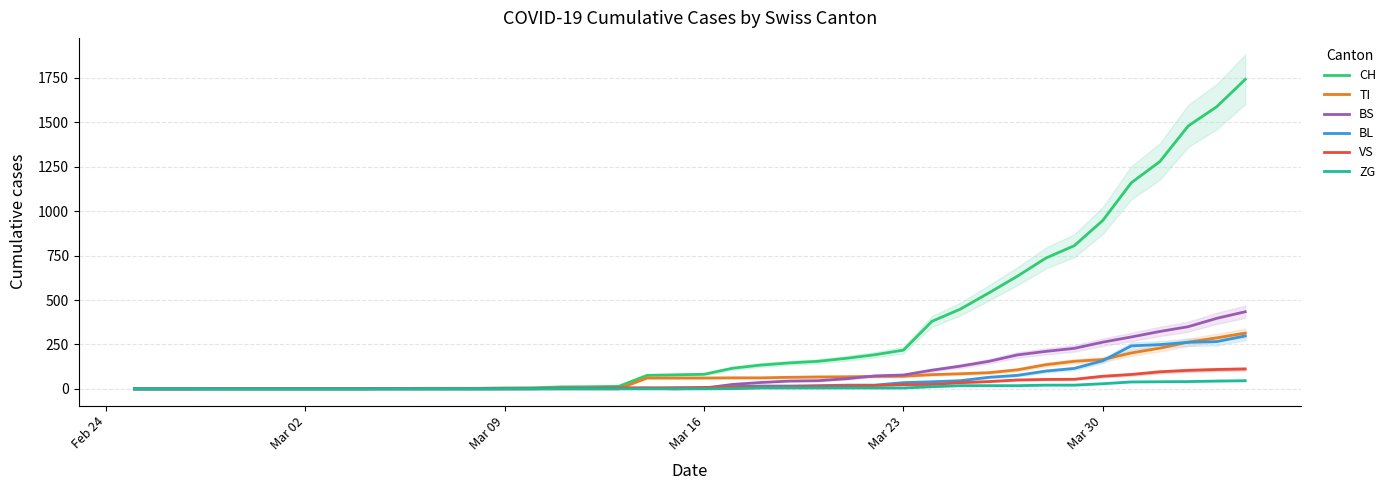

Reading right to left, list all the values displayed in this chart.

CH: 1742	1588	1480	1279	1160	948	806	736	634	540	449	380	218	192	172	155	146	134	116	82	79	76	14	12	11	6	5	3	3	3	2	0	0	0	0	0	0	0	0	0
TI: 314	287	263	229	202	165	155	136	107	91	85	80	71	70	68	67	65	62	62	61	61	61	0	0	0	0	0	0	0	0	0	0	0	0	0	0	0	0	0	0
BS: 434	397	350	323	292	263	228	211	191	155	128	105	78	73	57	46	44	36	25	4	0	4	4	4	4	0	0	0	0	0	0	0	0	0	0	0	0	0	0	0
BL: 298	266	262	249	242	158	115	100	76	65	46	40	35	21	21	18	16	16	13	5	5	2	2	2	2	2	1	0	0	0	0	0	0	0	0	0	0	0	0	0
VS: 112	109	104	96	81	71	54	53	50	41	35	25	24	19	17	15	12	11	11	8	6	6	5	3	3	2	2	2	2	2	2	2	2	2	2	2	2	0	0	0
ZG: 46	44	41	40	39	29	21	21	18	18	18	12	5	5	5	5	5	5	1	0	0	0	0	0	0	0	0	0	0	0	0	0	0	0	0	0	0	0	0	0